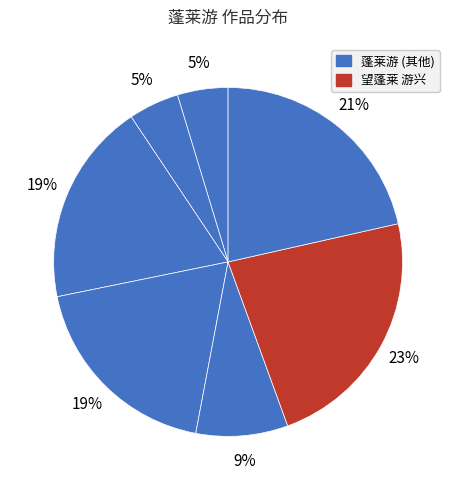

Which slice is the largest?

望蓬莱 游兴